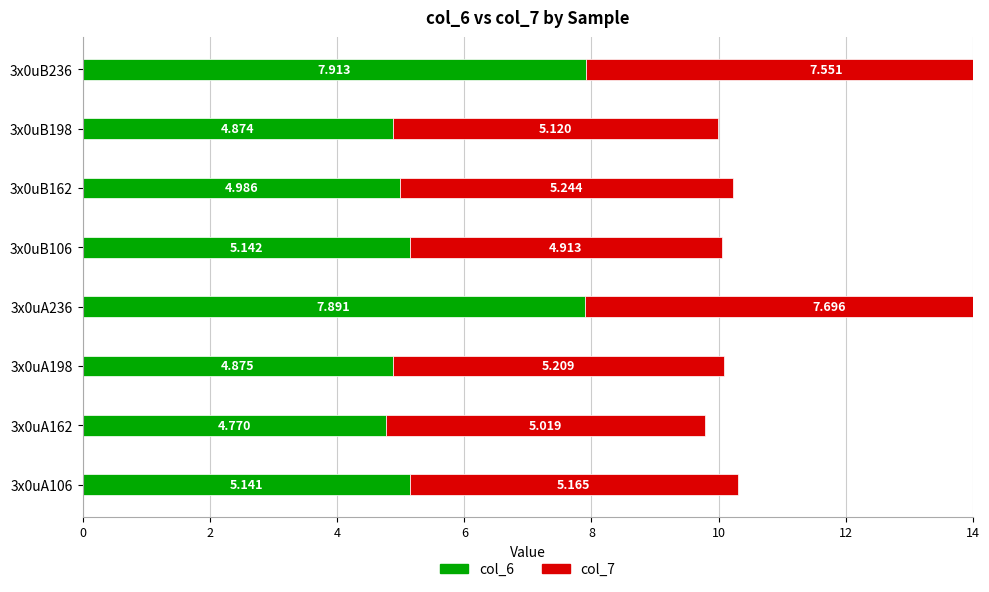

Is it true that col_6 equals 1.4 at 3x0uB198?

False